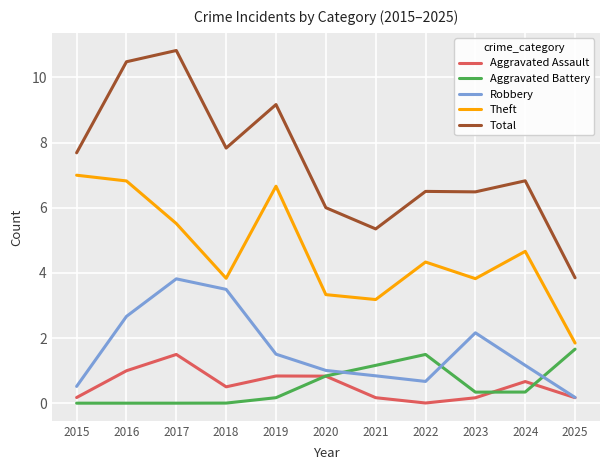

Read the Theft value at 2020.

3.3